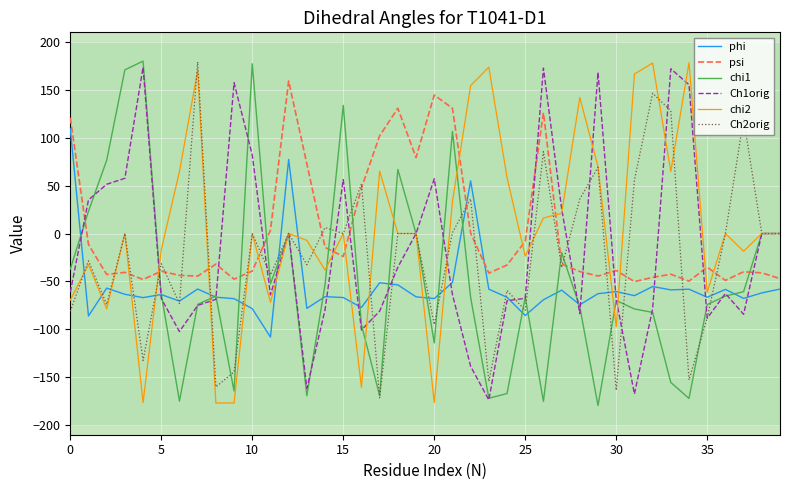

What is the highest value of the phi series?

109.2